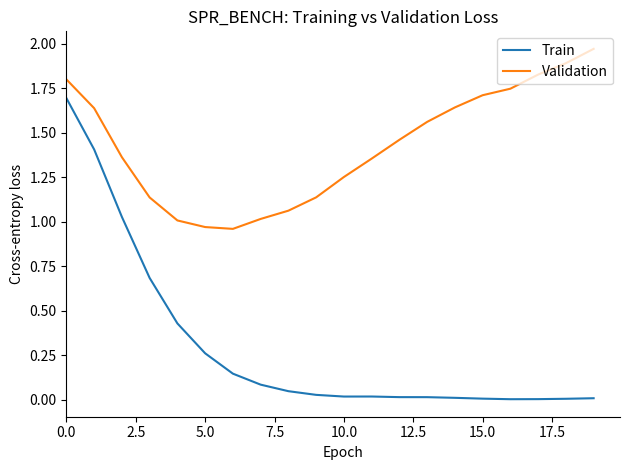

Which series has the largest range (max minus min)?

Train